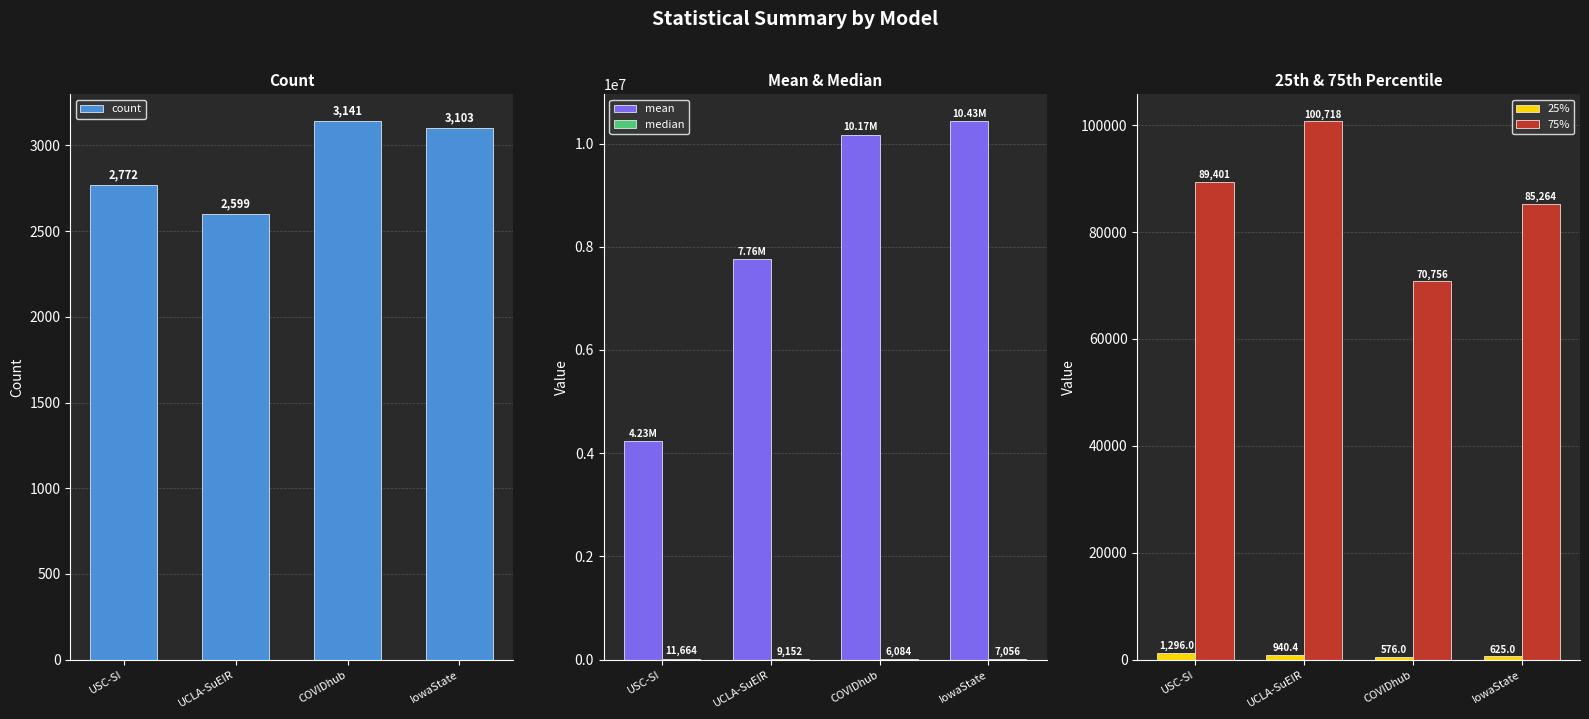

At which category does the chart reach its peak across all series?

IowaState